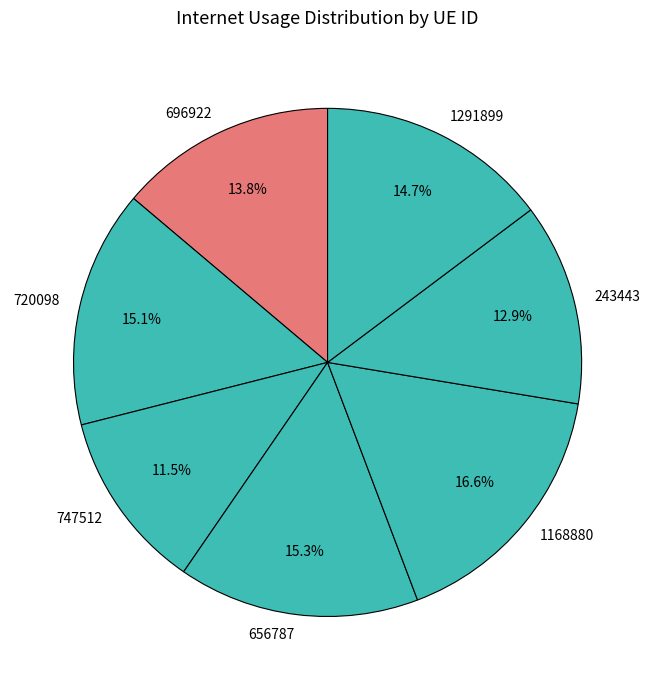

What is the total percentage of 696922 and 243443?

26.7%